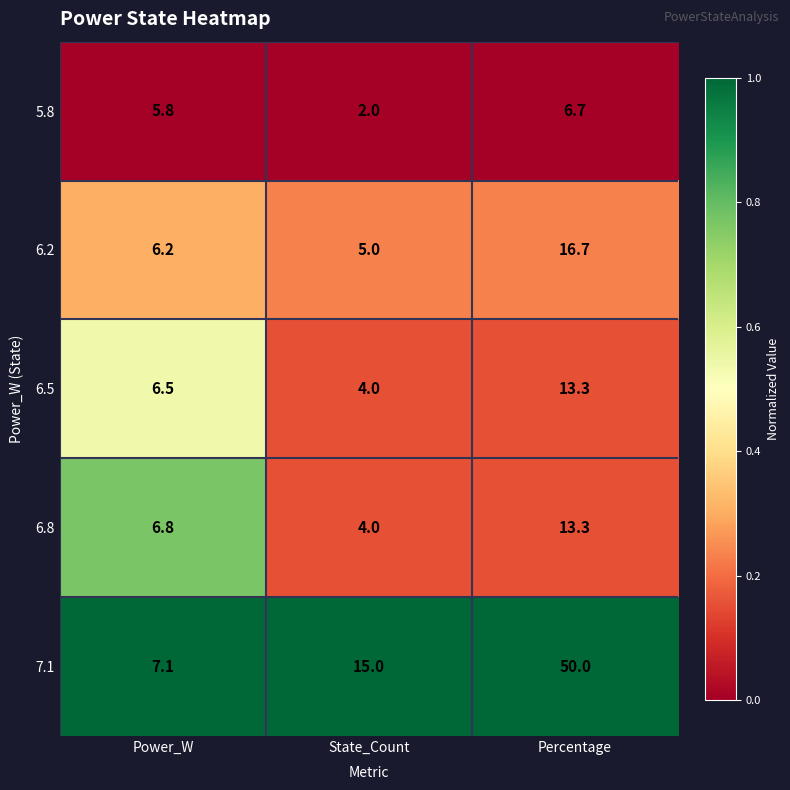

At Power_W, list the series in order from largest to smallest.

7.1, 6.8, 6.5, 6.2, 5.8